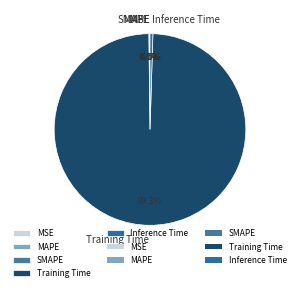

Between Inference Time and Training Time, which is larger?

Training Time